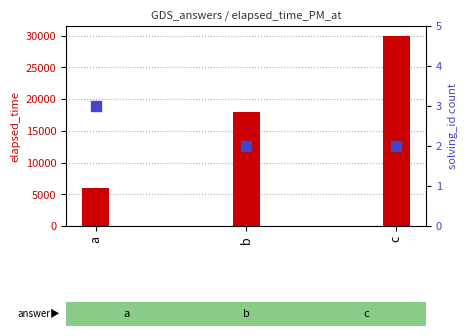

Which series contains the highest Y value?

elapsed_time